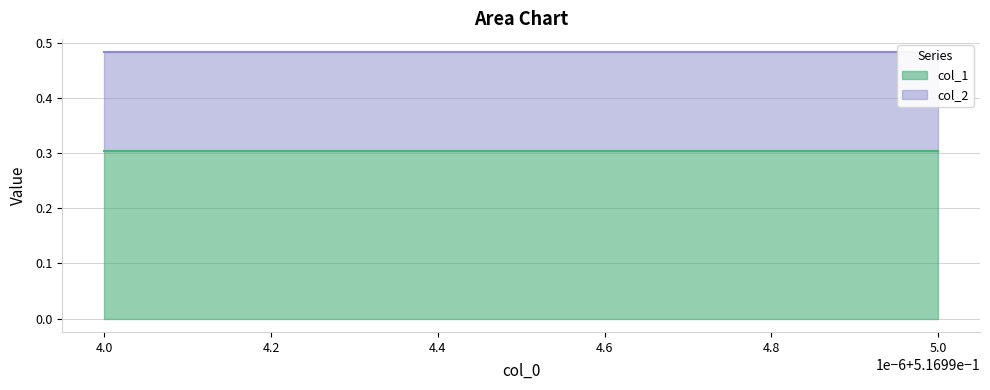

What is the smallest value displayed?

0.2